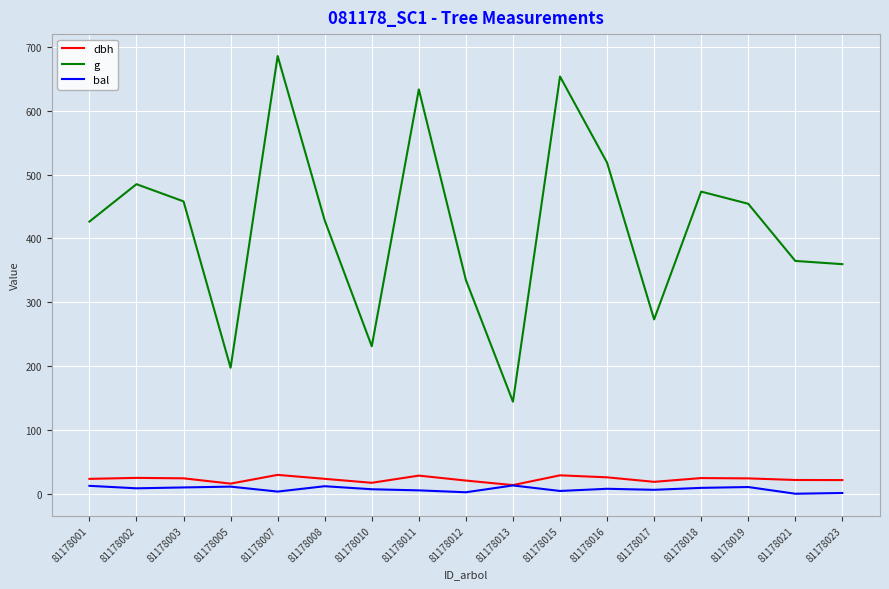

Which category has the highest value across all series?

81178007